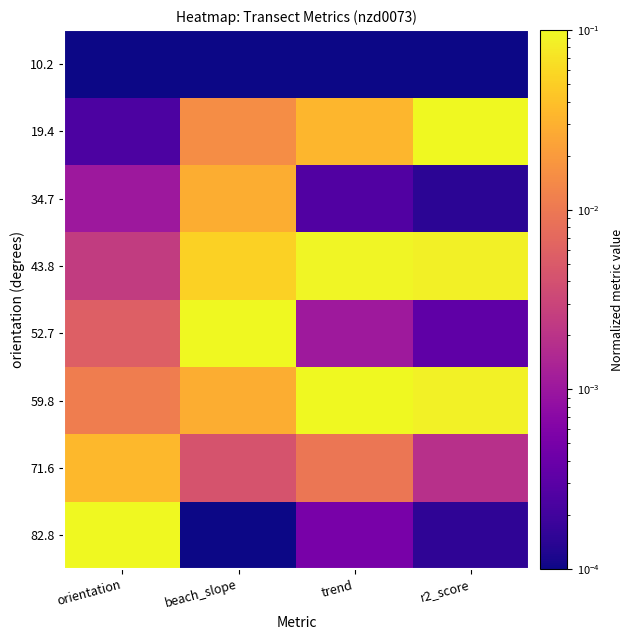

Which category has the lowest value across all series?

beach_slope